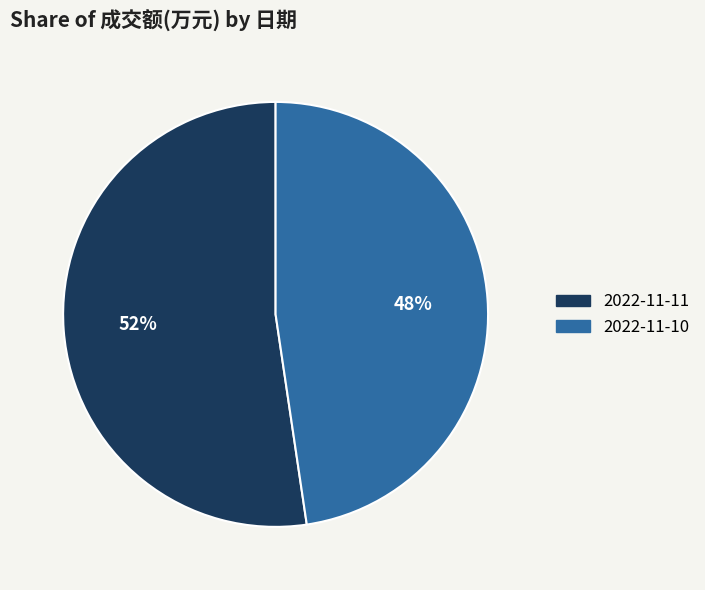

The 2022-11-11 slice represents 44% of the pie. True or false?

False